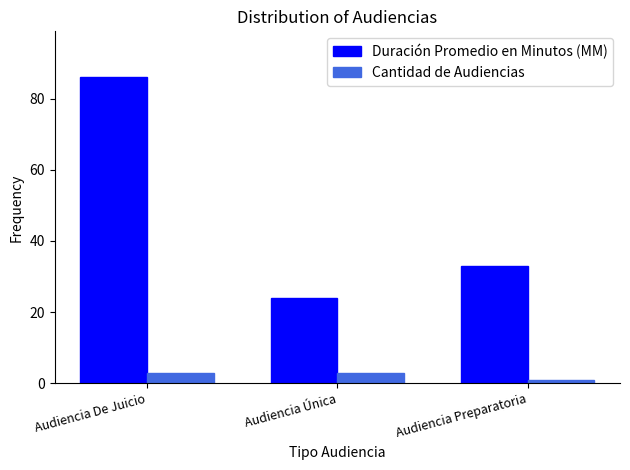

Which category has the lowest value across all series?

Audiencia Preparatoria